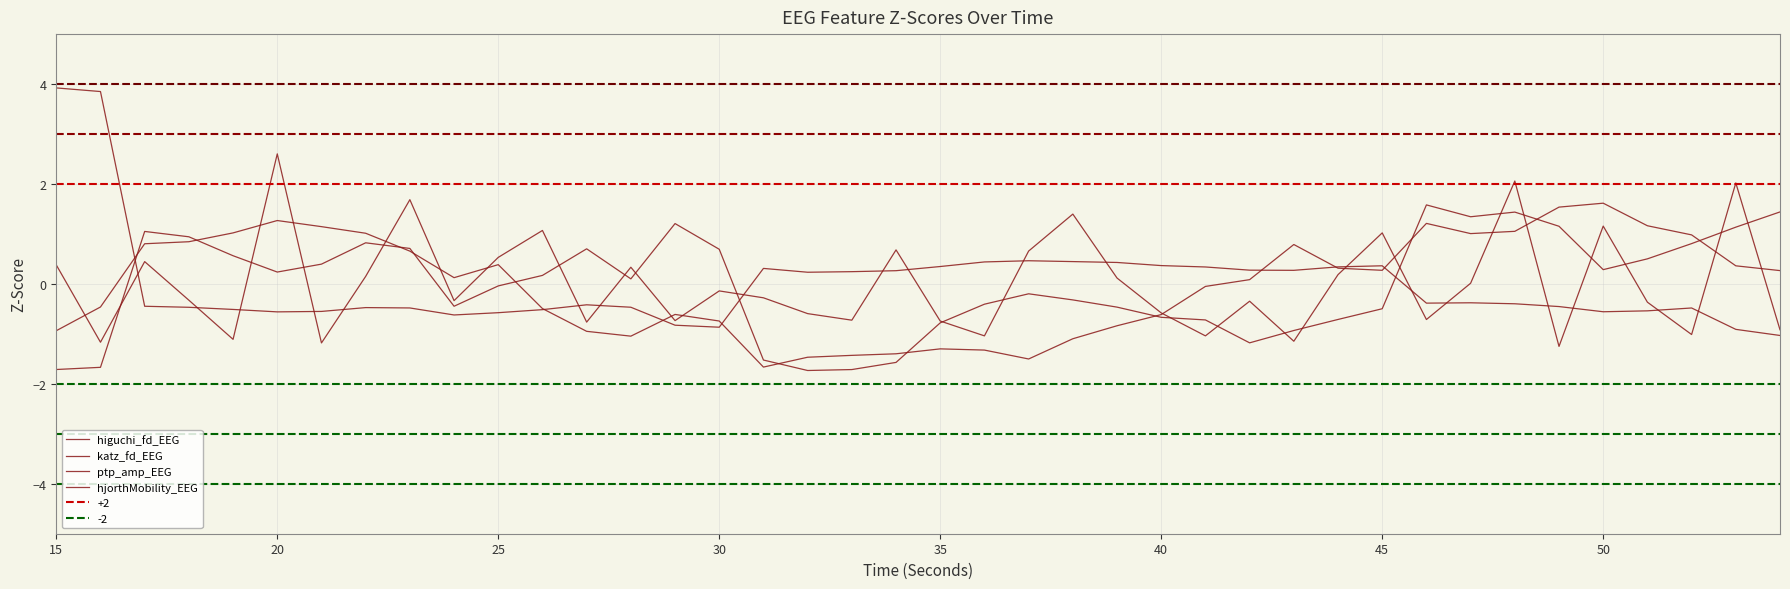

Which series has the largest range (max minus min)?

ptp_amp_EEG